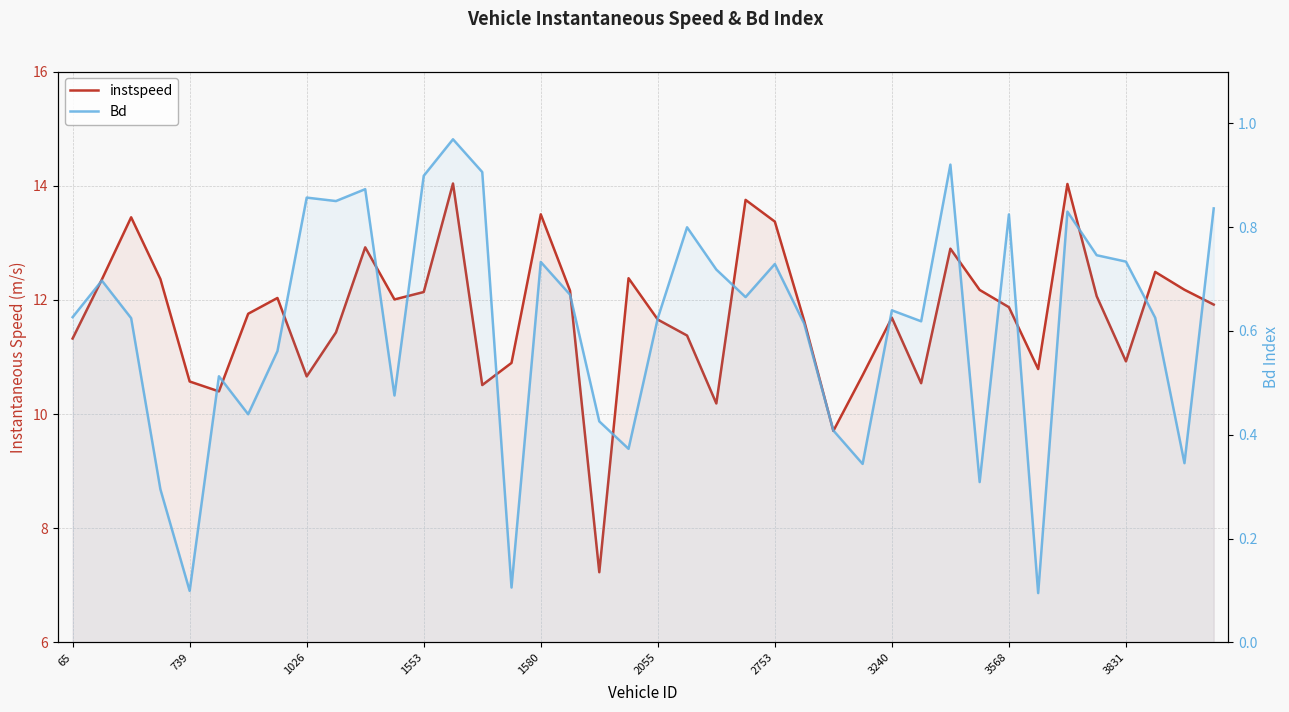

True or false: Bd and instspeed intersect in this chart.

False